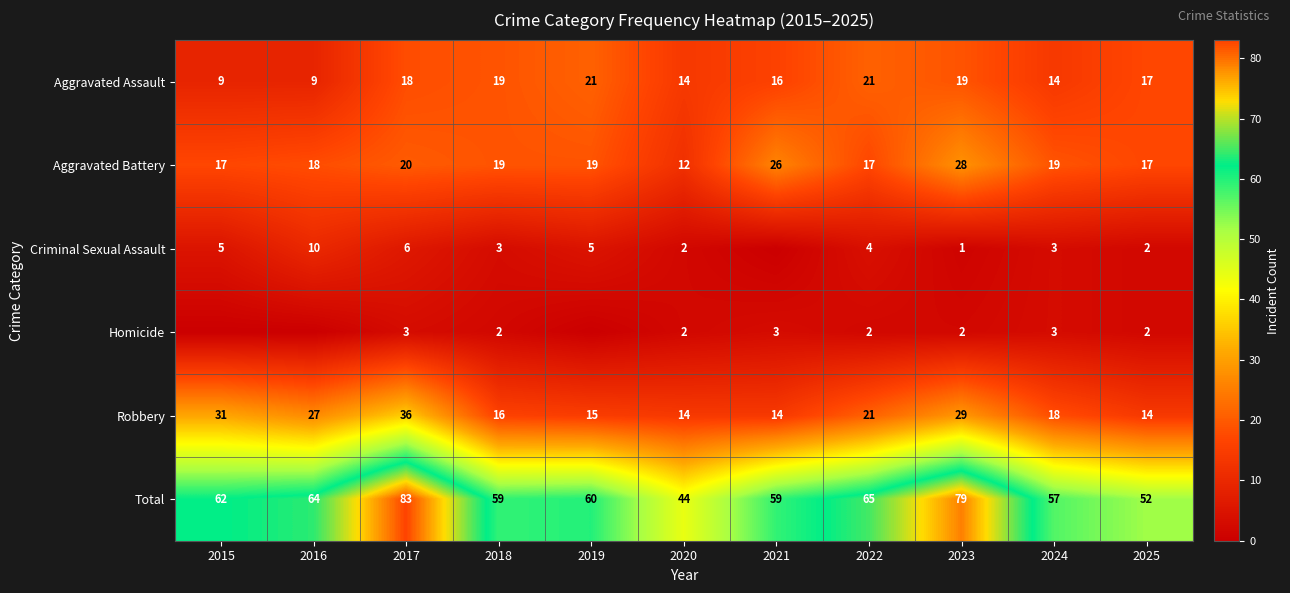

Is the value of Homicide at 2022 greater than the value of Criminal Sexual Assault at 2019?

No